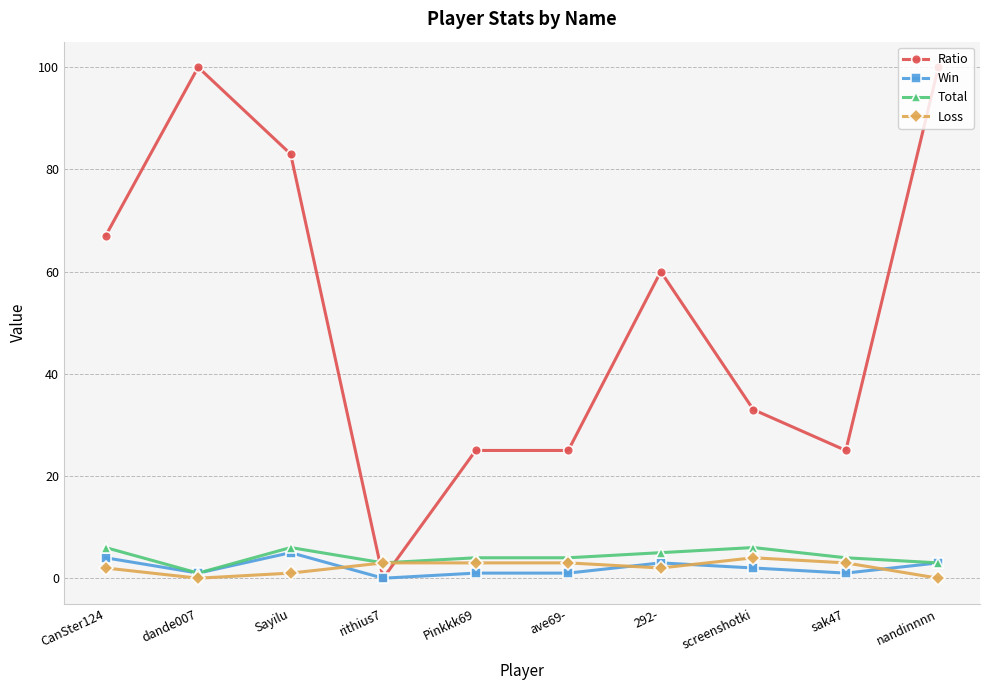

Is the value of Ratio at Pinkkk69 greater than the value of Total at ave69-?

Yes